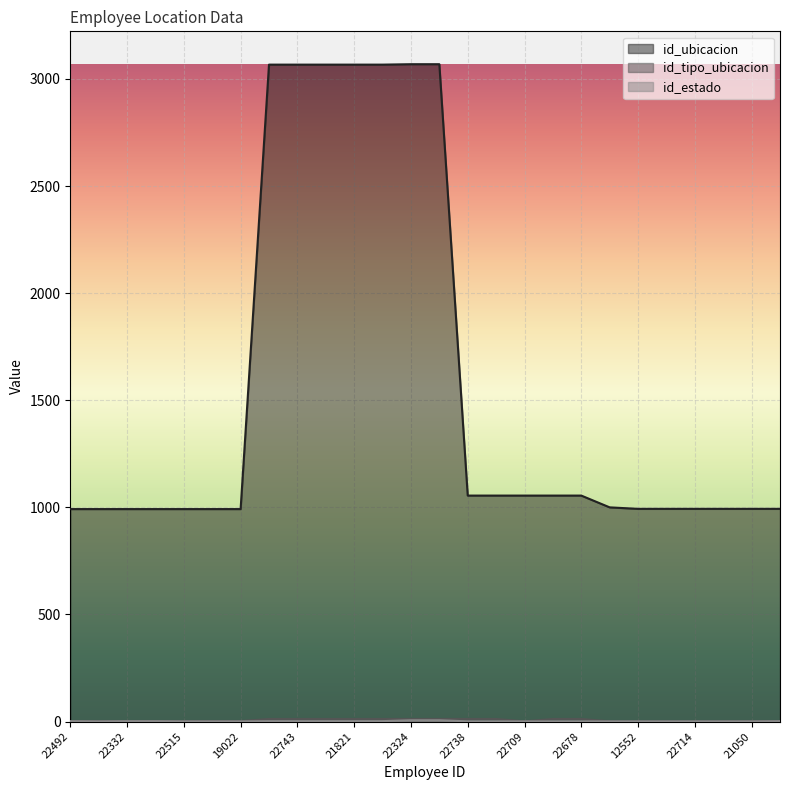

In id_estado, how many points are lower than both neighbors (excluding endpoints)?

1